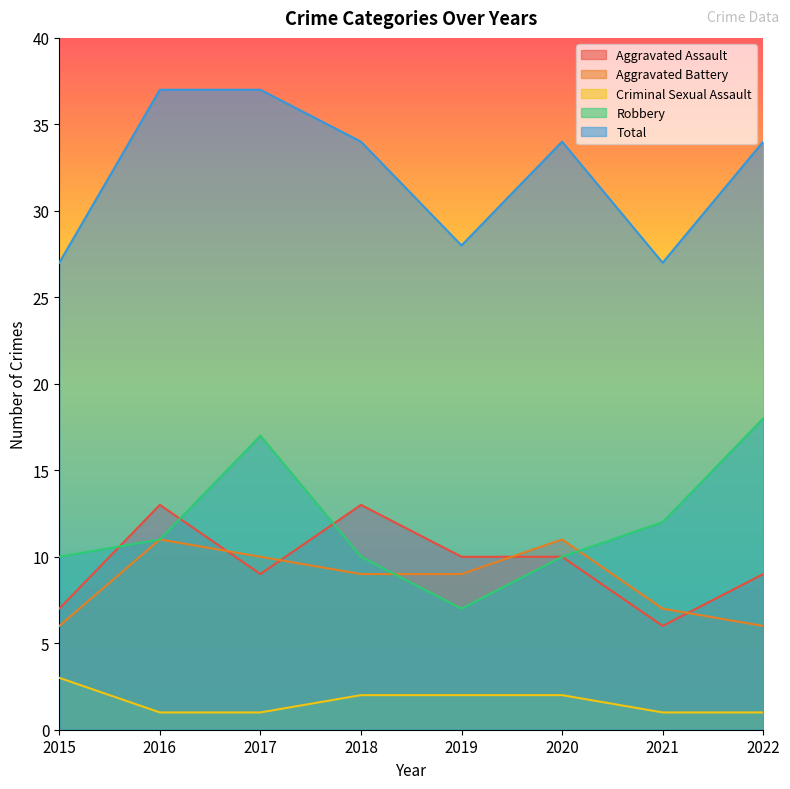

Where does the Aggravated Assault series first go above 10?

2016